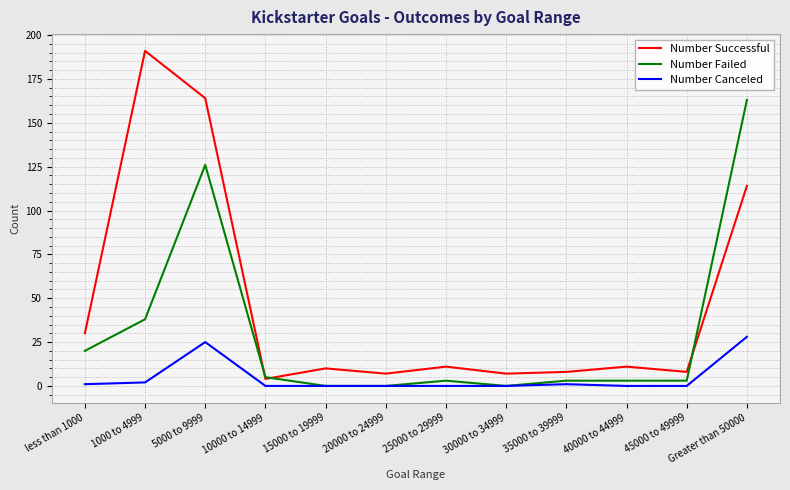

Reading left to right, list all the values displayed in this chart.

Number Successful: less than 1000=30	1000 to 4999=191	5000 to 9999=164	10000 to 14999=4	15000 to 19999=10	20000 to 24999=7	25000 to 29999=11	30000 to 34999=7	35000 to 39999=8	40000 to 44999=11	45000 to 49999=8	Greater than 50000=114
Number Failed: less than 1000=20	1000 to 4999=38	5000 to 9999=126	10000 to 14999=5	15000 to 19999=0	20000 to 24999=0	25000 to 29999=3	30000 to 34999=0	35000 to 39999=3	40000 to 44999=3	45000 to 49999=3	Greater than 50000=163
Number Canceled: less than 1000=1	1000 to 4999=2	5000 to 9999=25	10000 to 14999=0	15000 to 19999=0	20000 to 24999=0	25000 to 29999=0	30000 to 34999=0	35000 to 39999=1	40000 to 44999=0	45000 to 49999=0	Greater than 50000=28